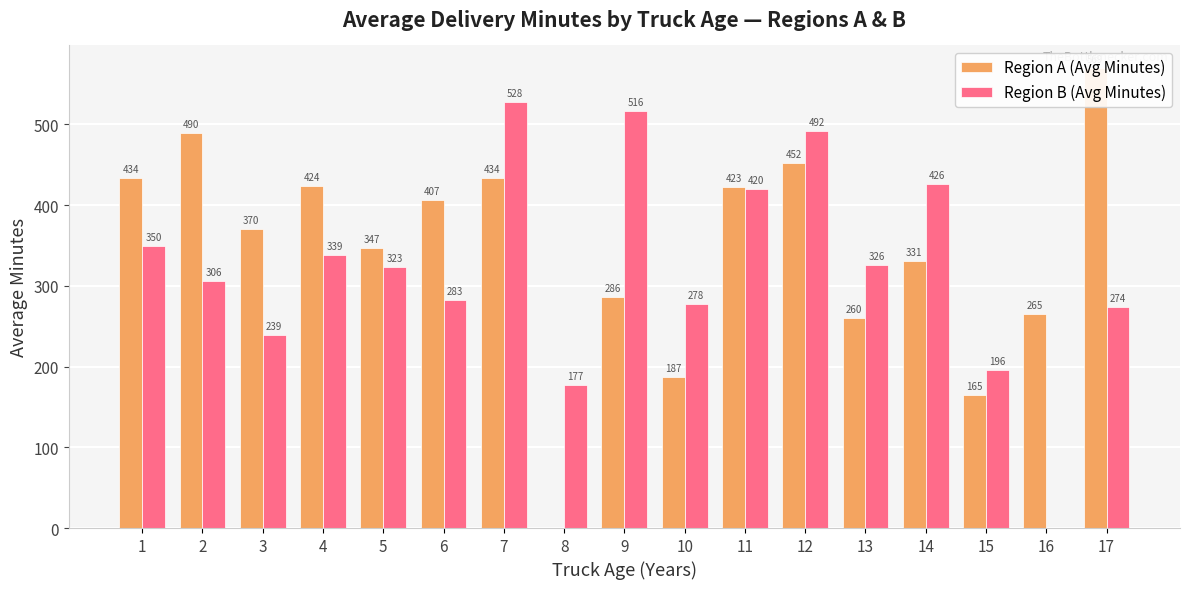

Reading right to left, extract all data points from this chart.

Region A (Avg Minutes): 569.3	264.6	165.0	330.7	260.1	452.1	423.0	187.2	285.8	0.0	434.0	406.8	347.4	424.0	370.1	489.8	433.8
Region B (Avg Minutes): 274.3	0.0	196.2	425.8	326.2	491.7	420.2	278.0	516.0	176.9	528.1	282.9	322.8	338.6	238.9	305.7	349.8